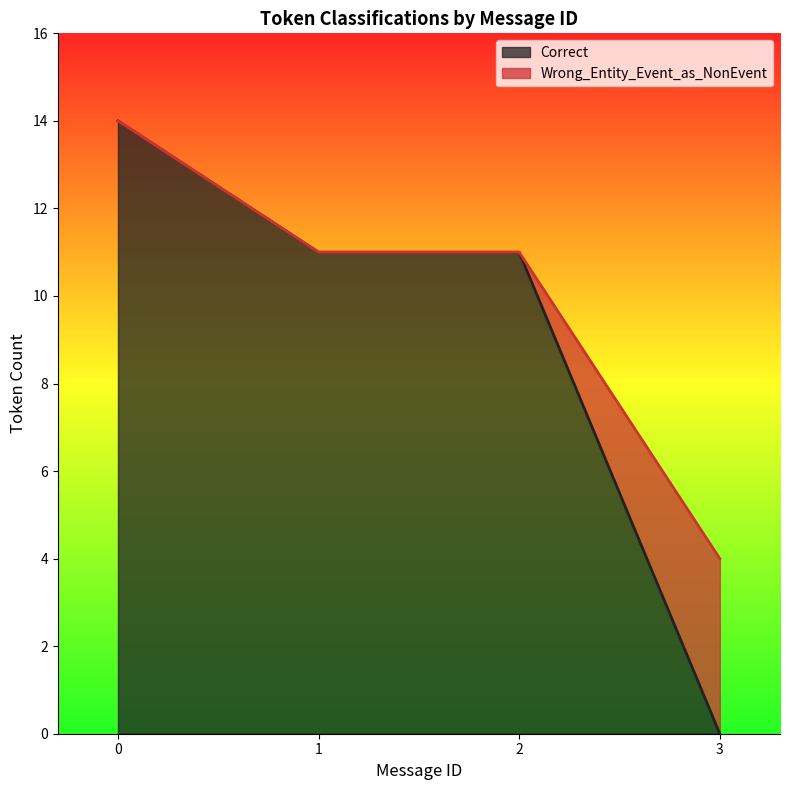

What is the difference between the Correct values at 3 and 2?

11